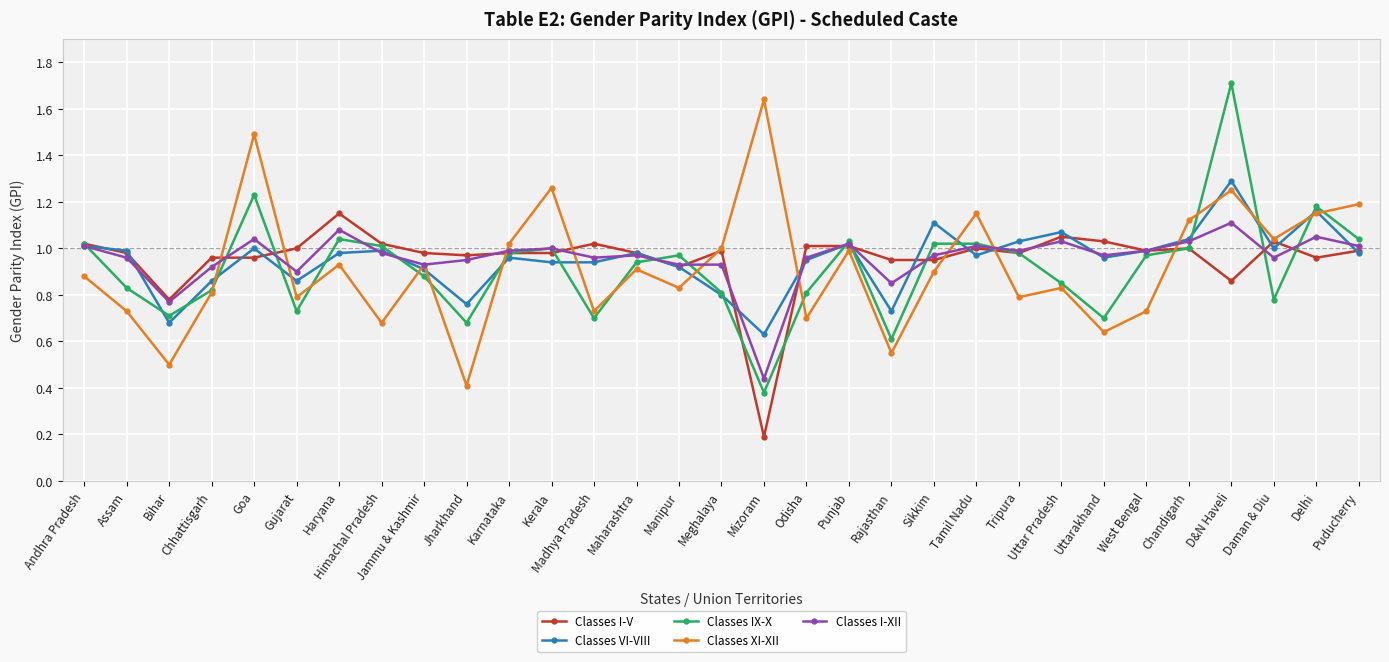

How many distinct data groups are displayed?

5